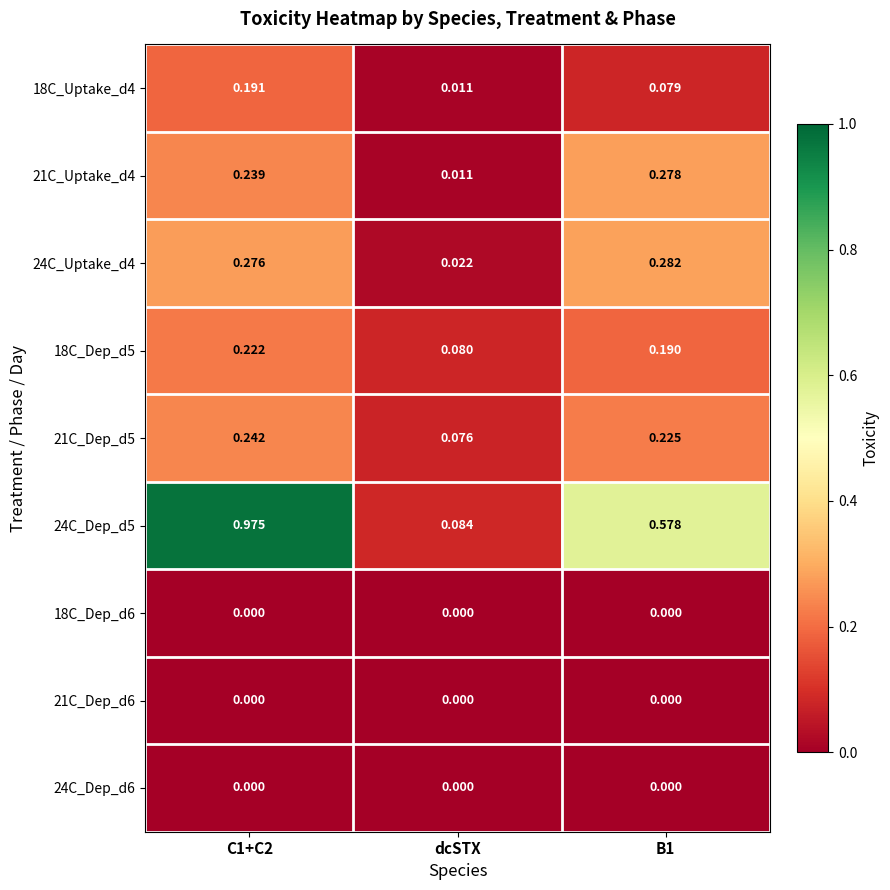

Is the value of 18C_Uptake_d4 at B1 greater than the value of 18C_Dep_d6 at B1?

Yes